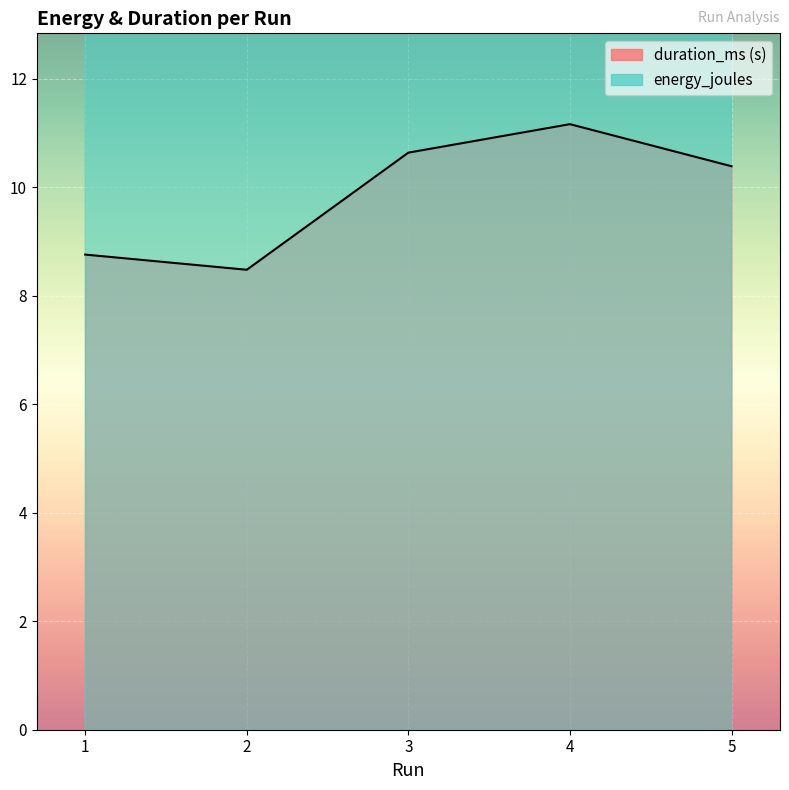

What is the spread (max minus min) of values at 4?

14.7